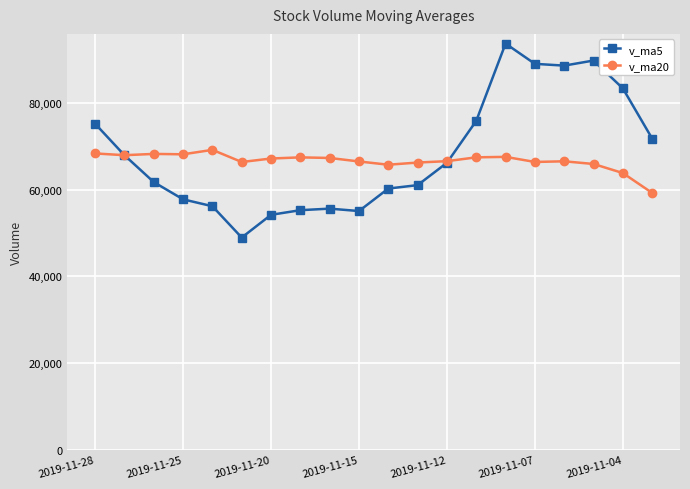

What is the sum of all v_ma20 values?

1332554.4